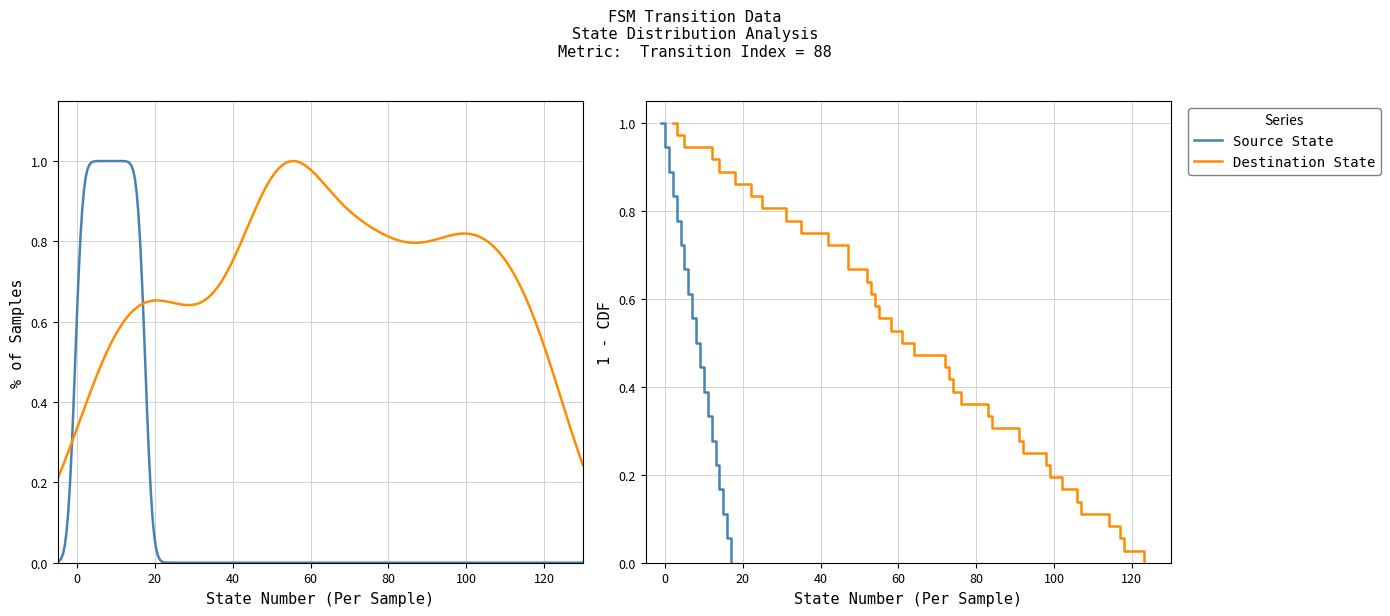

At how many categories does at least one series exceed 0?

36